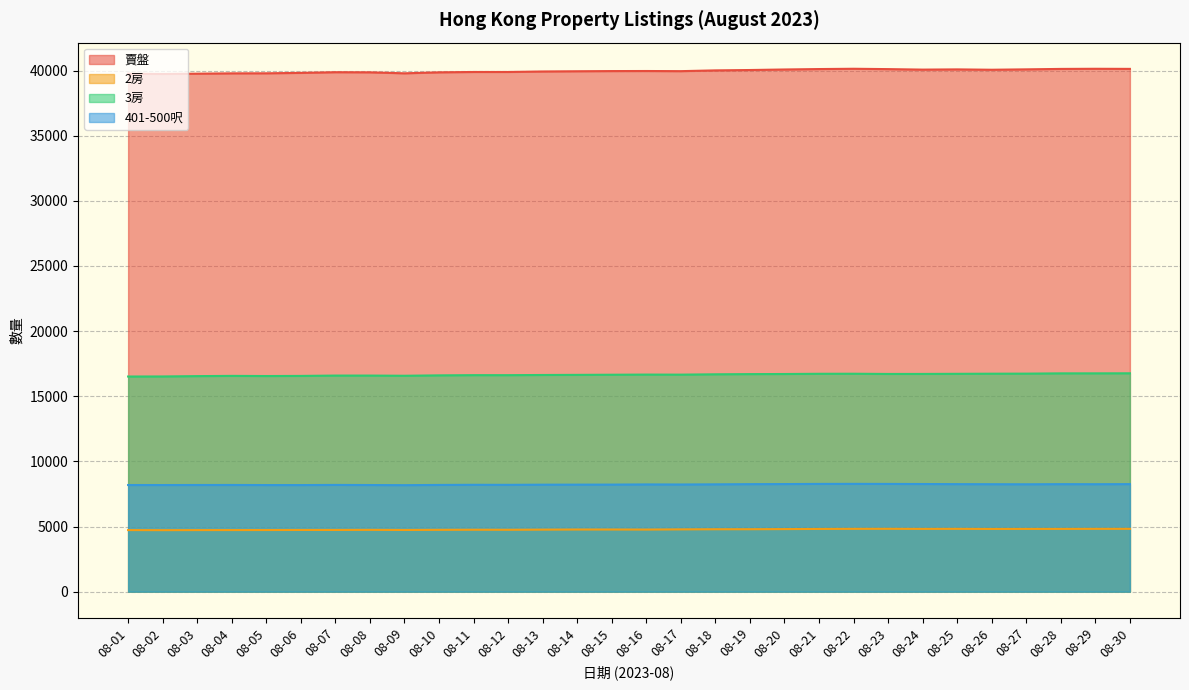

What is the value of the 賣盤 point at the 28th from the left?

40126